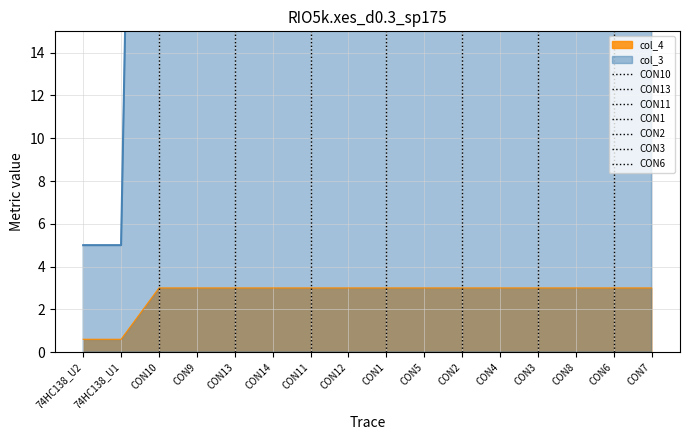

What is the average value?

2.7